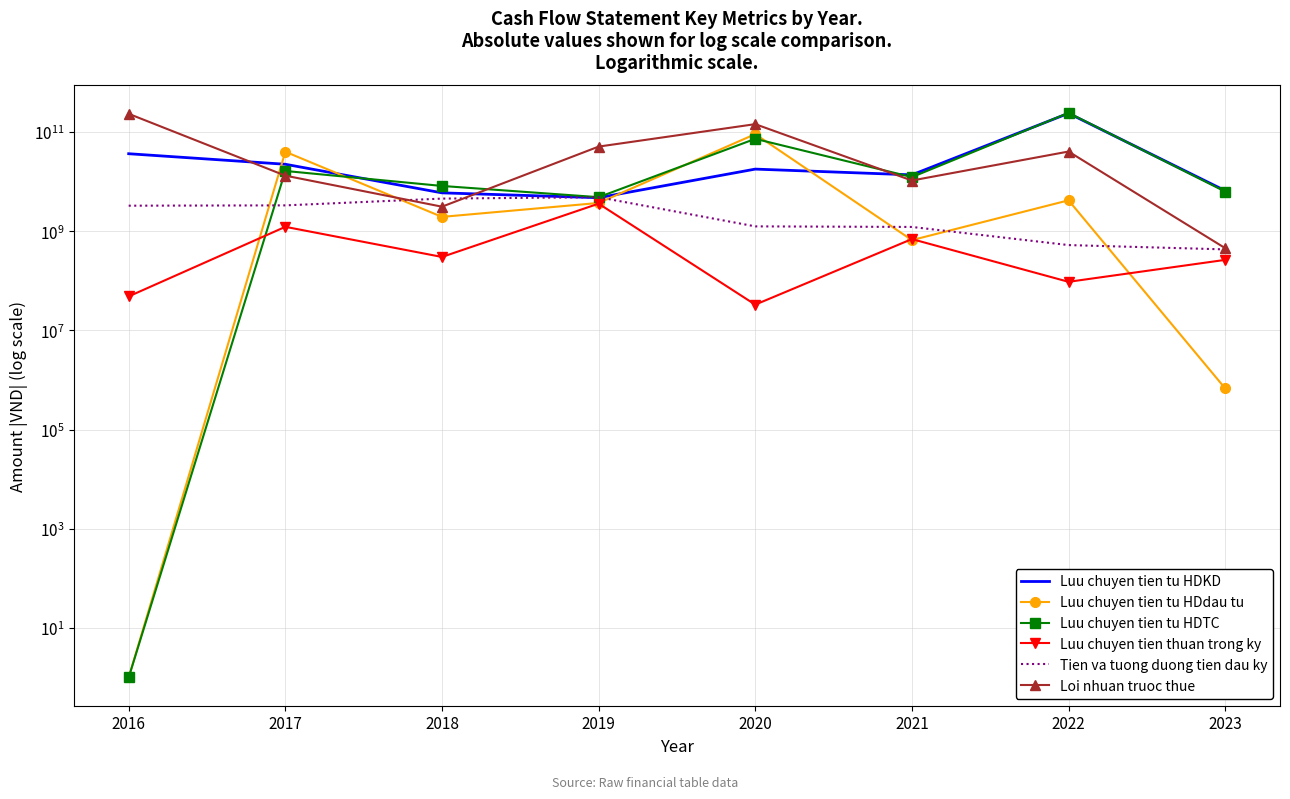

At which category does the chart reach its minimum across all series?

2016